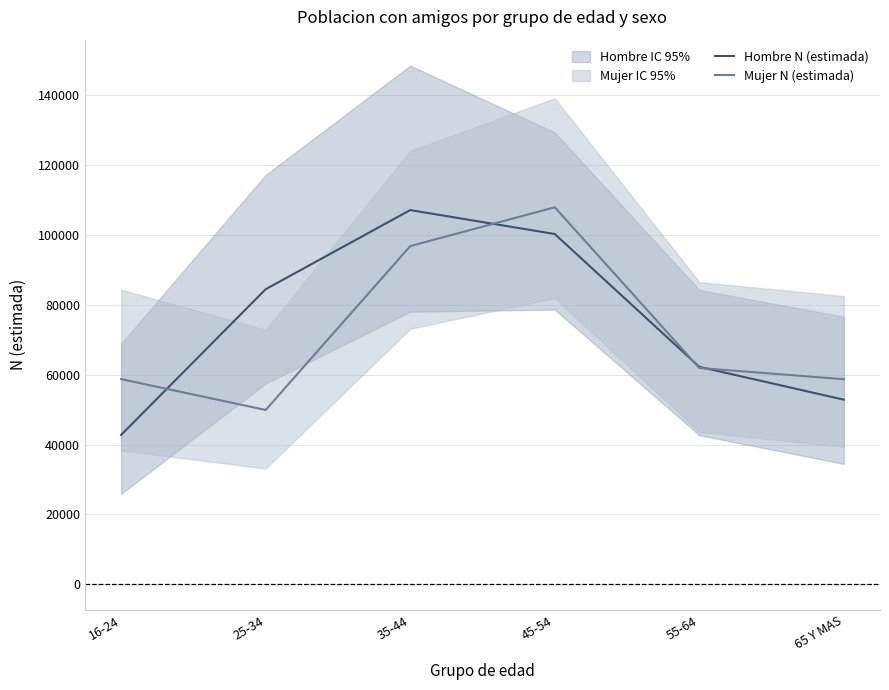

How many data points in Mujer N (estimada) are above 61934?

2